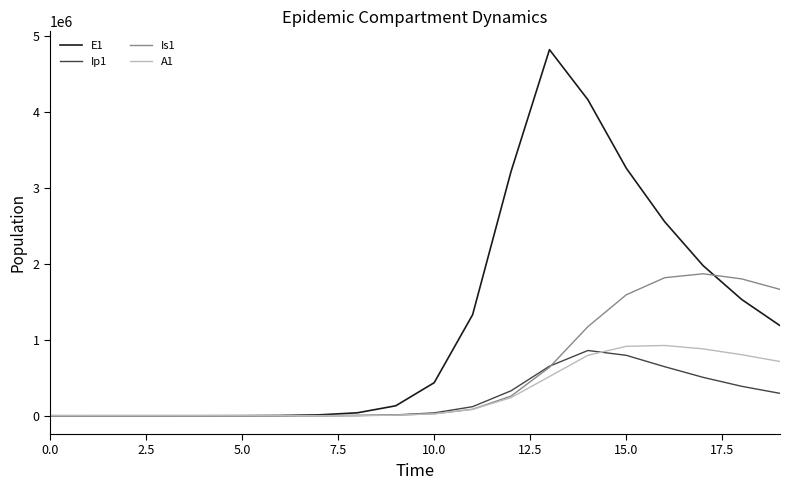

Which series has the largest total across all categories?

E1